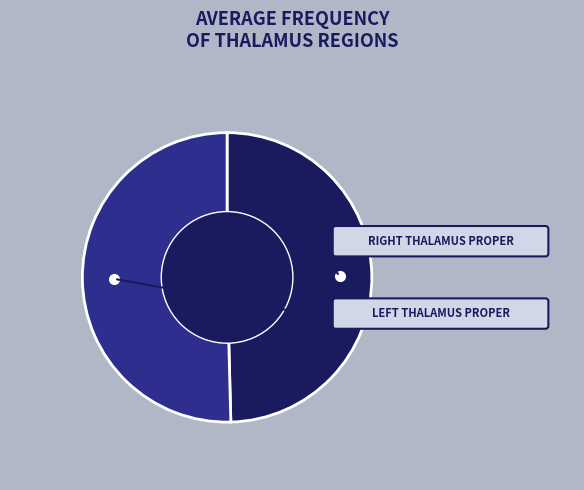

Rank the categories by value from highest to lowest.

Left Thalamus Proper, Right Thalamus Proper